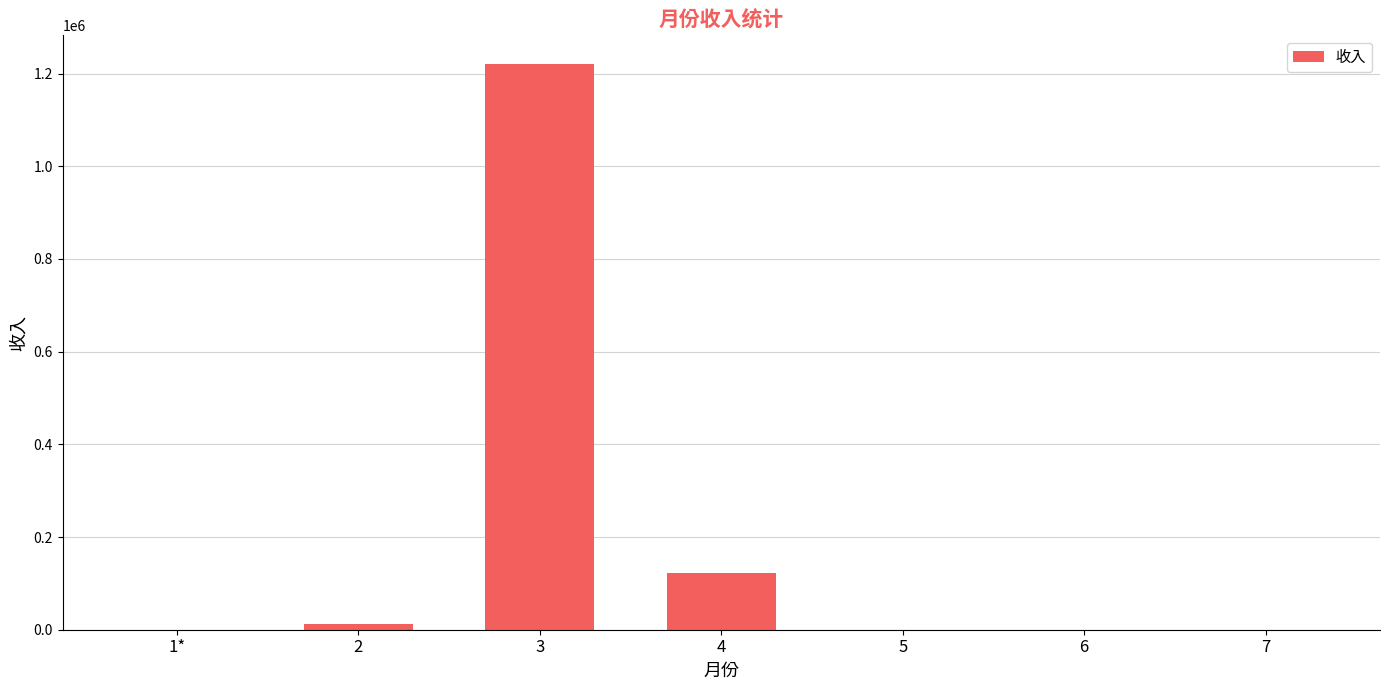

What is the greatest value displayed?

1221321